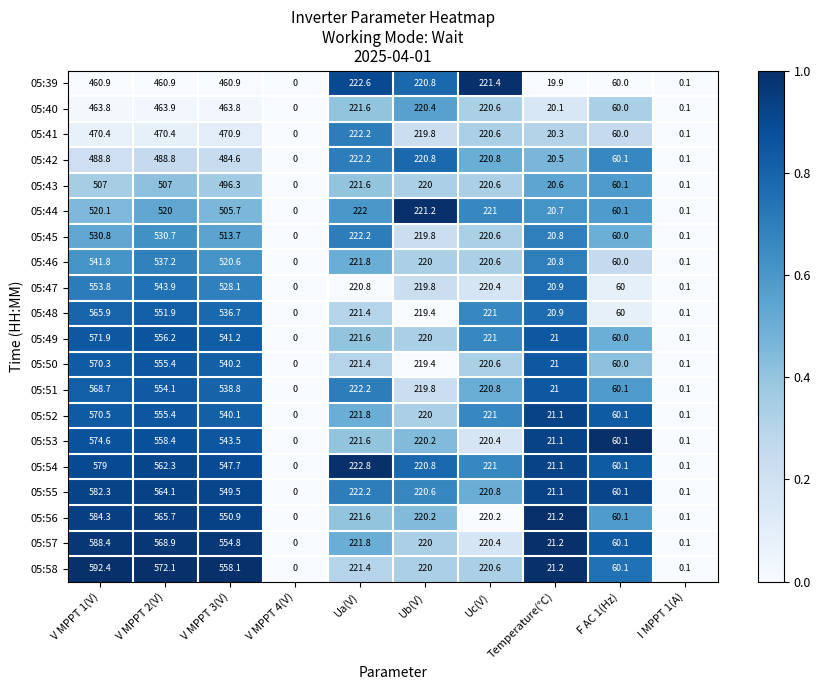

Is it true that 05:46 equals 220.0 at Ub(V)?

True